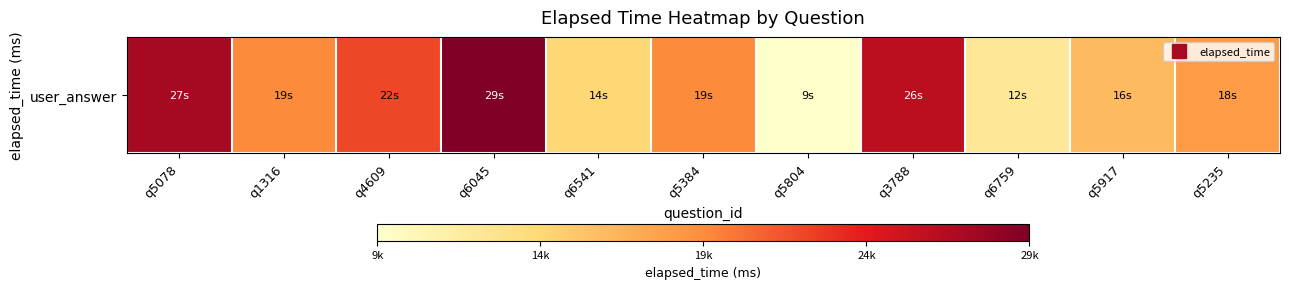

What is the change in value from q6541 to q5804?

-5000